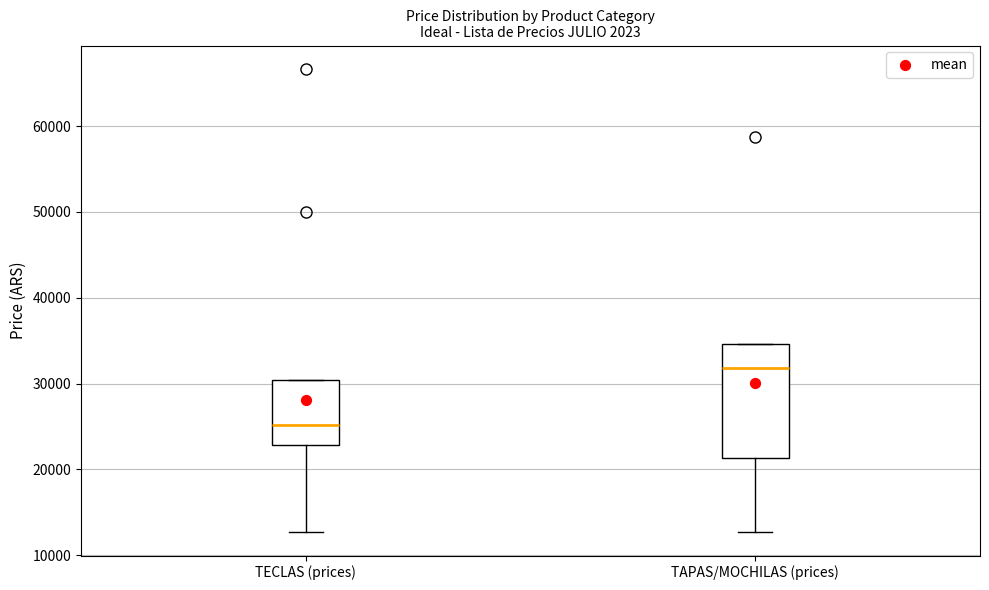

Which box has the lowest median line?

TECLAS (prices)